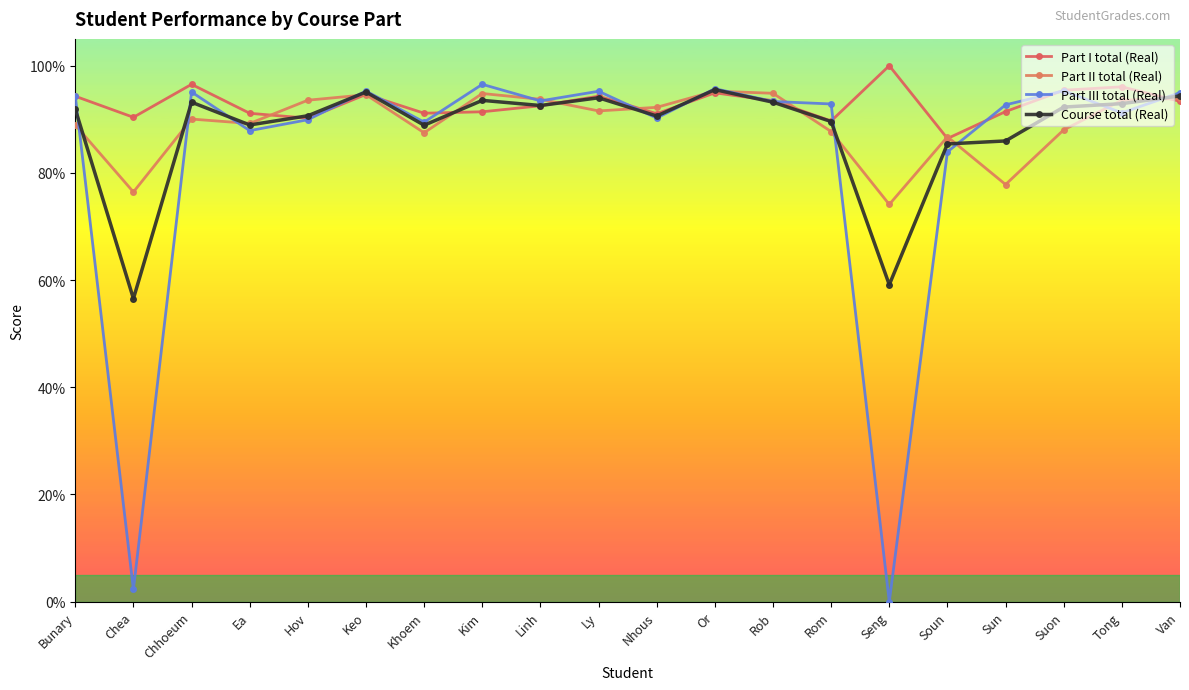

Which series has the widest spread of values?

Part III total (Real)